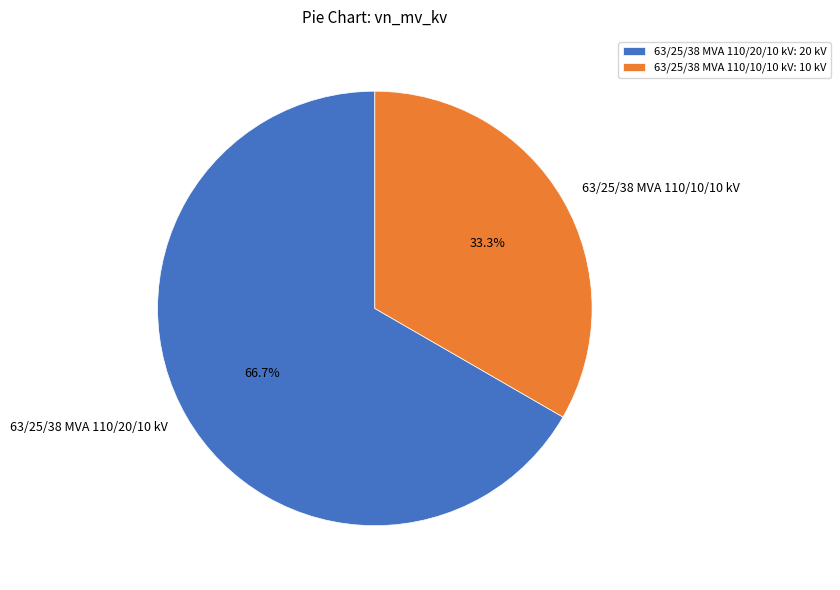

Which has a higher value, 63/25/38 MVA 110/20/10 kV or 63/25/38 MVA 110/10/10 kV?

63/25/38 MVA 110/20/10 kV